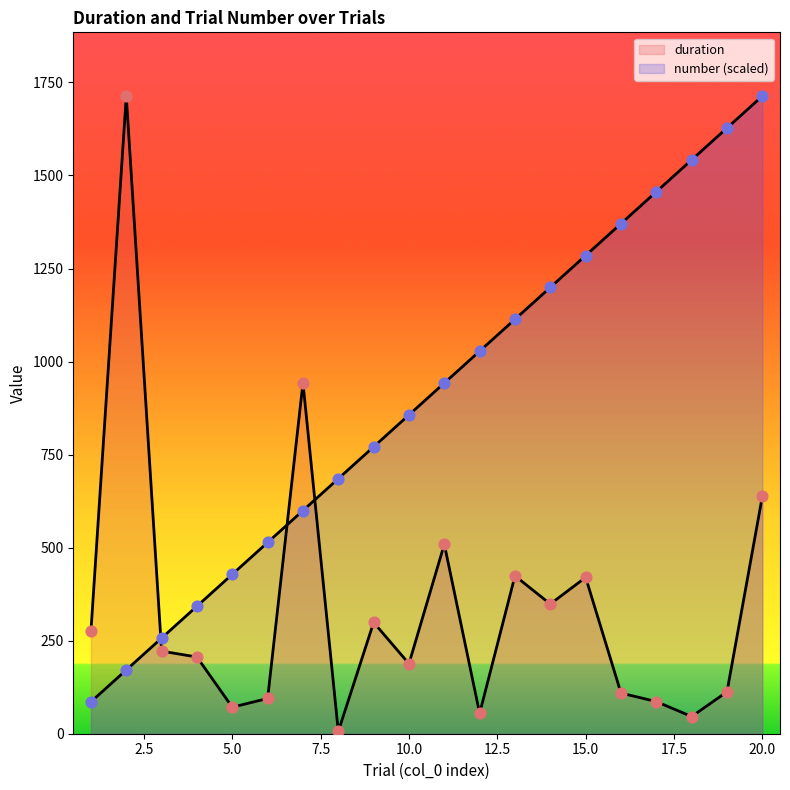

Which series has the largest total across all categories?

number